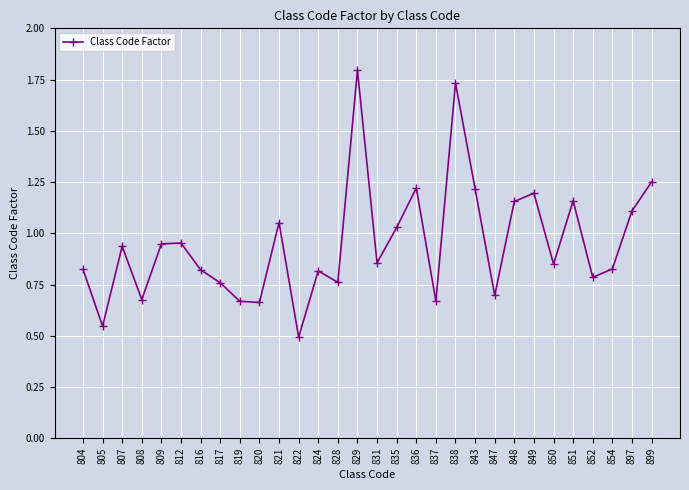

Which label corresponds to the largest value in the chart?

829